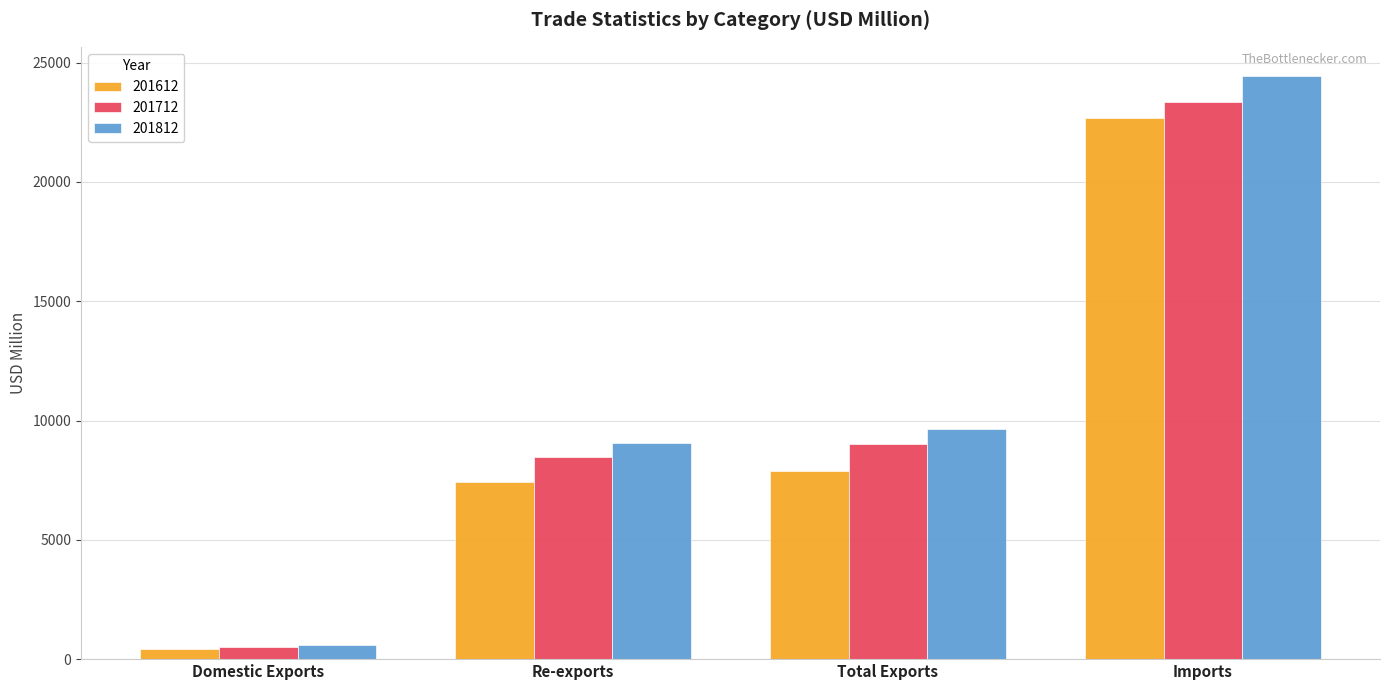

What is the label of the 1st bar from the right?

Imports